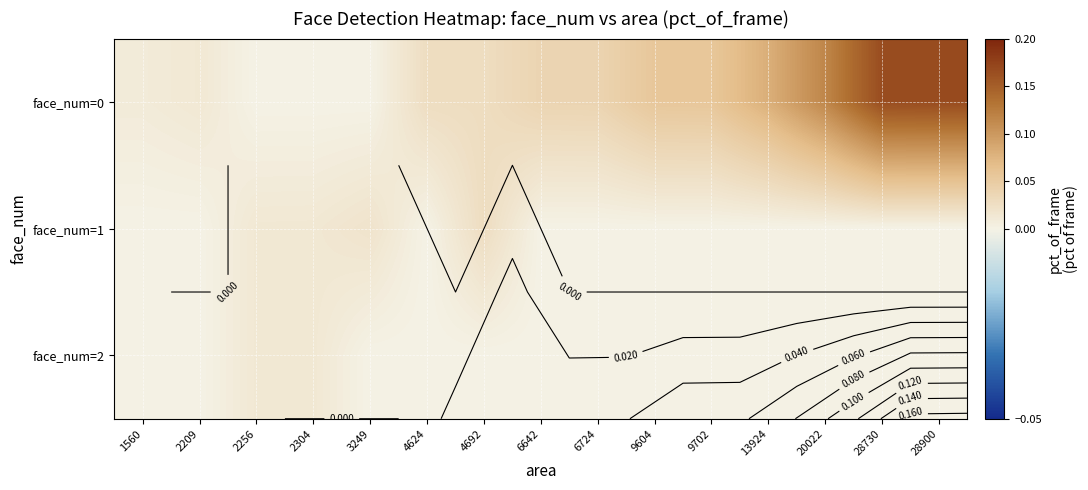

Which series has the widest spread of values?

face_num=0